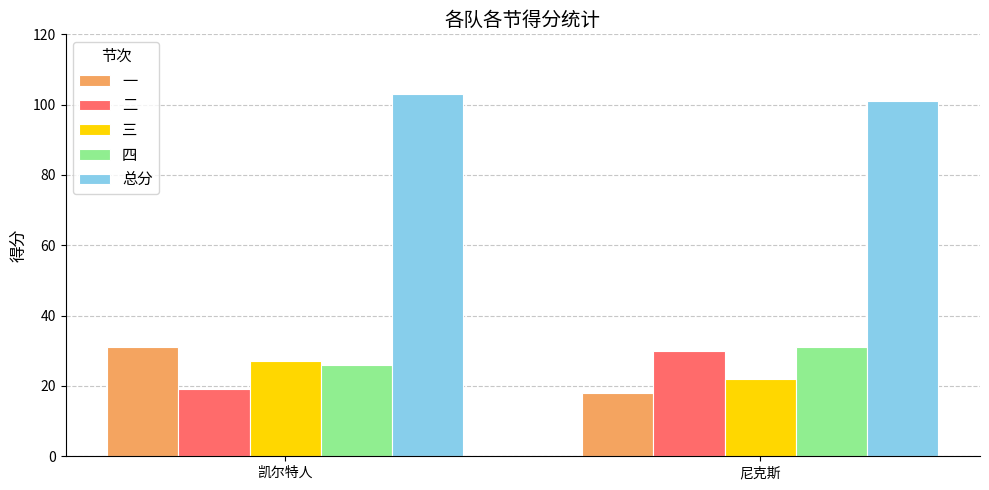

What is the total value across all series at 凯尔特人?

206